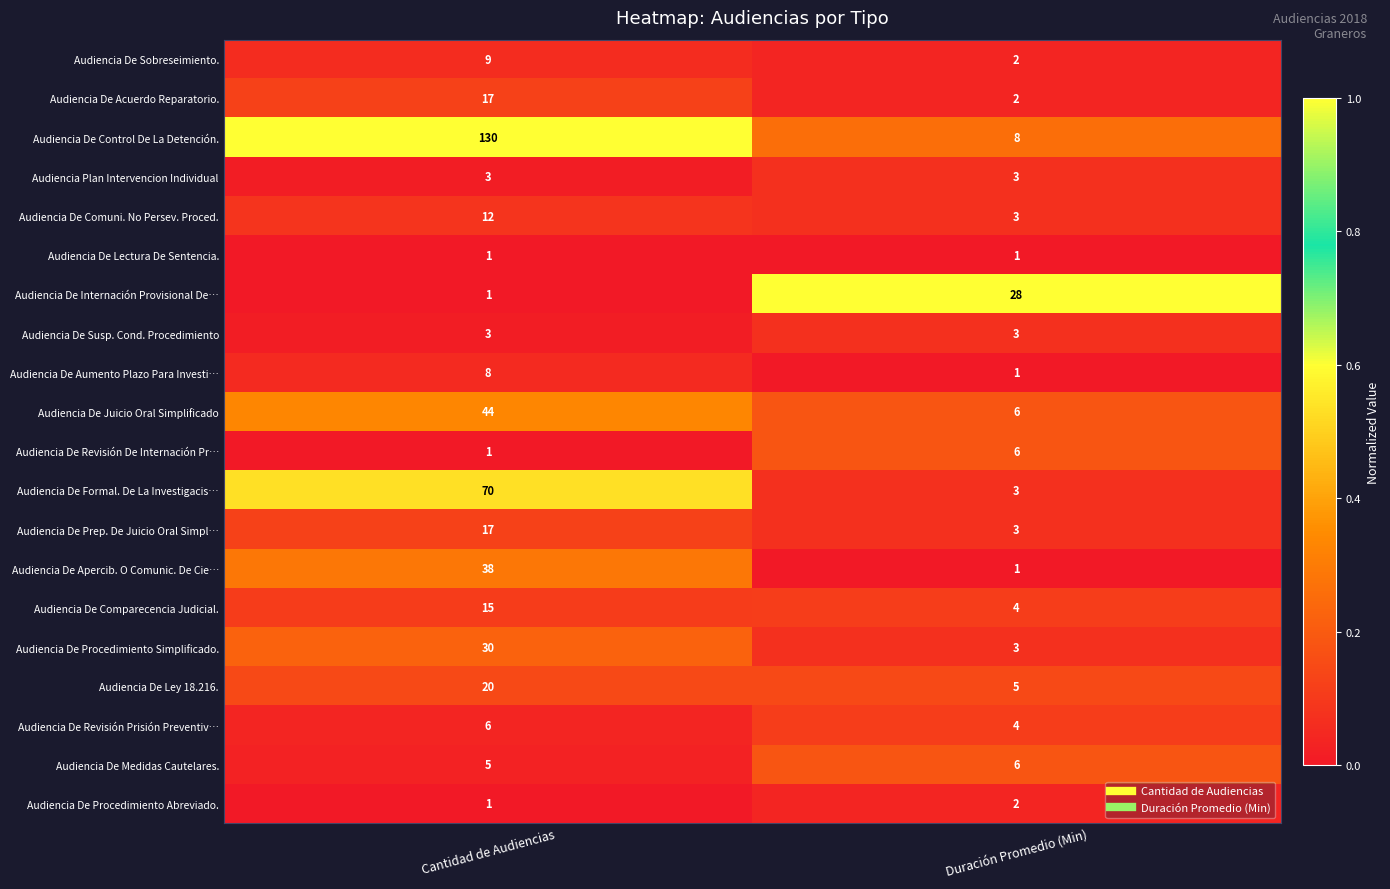

Which series has the largest range (max minus min)?

Audiencia De Control De La Detención.